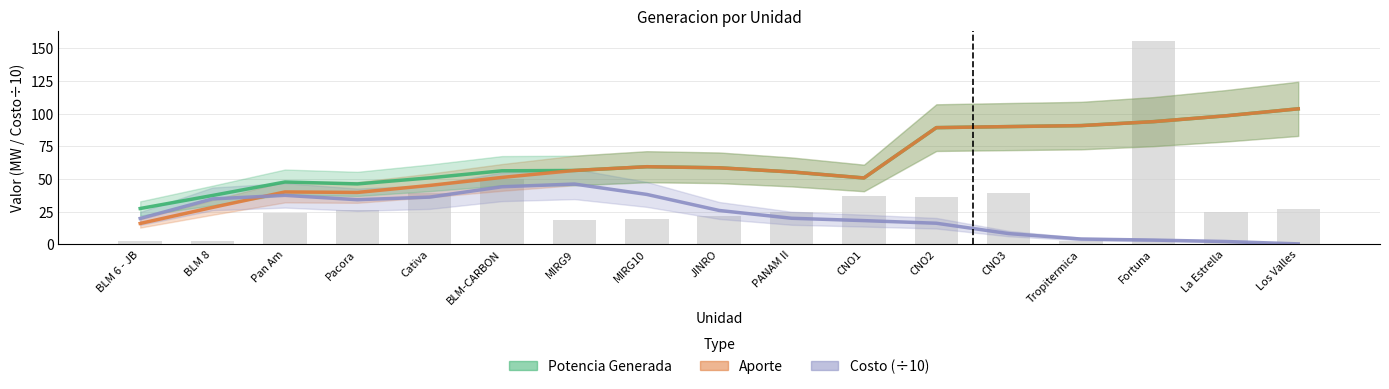

The value of Potencia Generada at Tropitermica is 90.9. True or false?

True